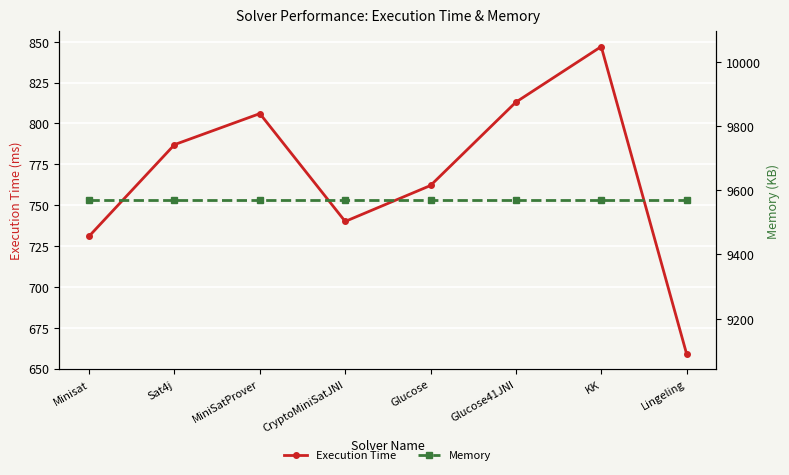

List the series in order of their overall mean, lowest first.

Execution Time, Memory